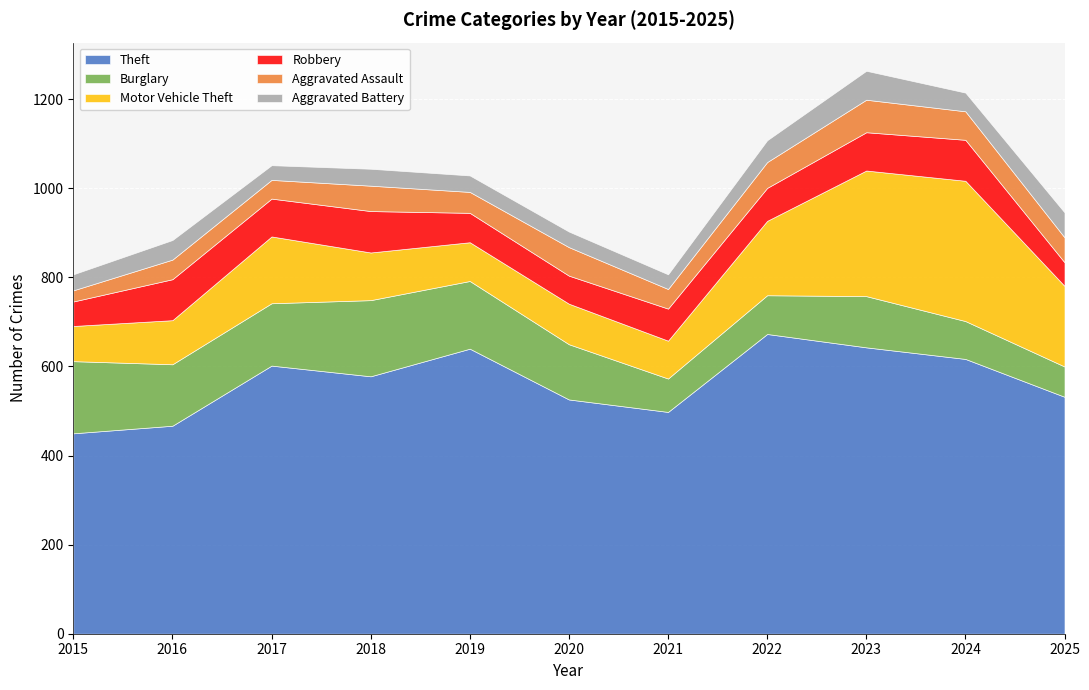

Where is the first local maximum for Motor Vehicle Theft?

2017